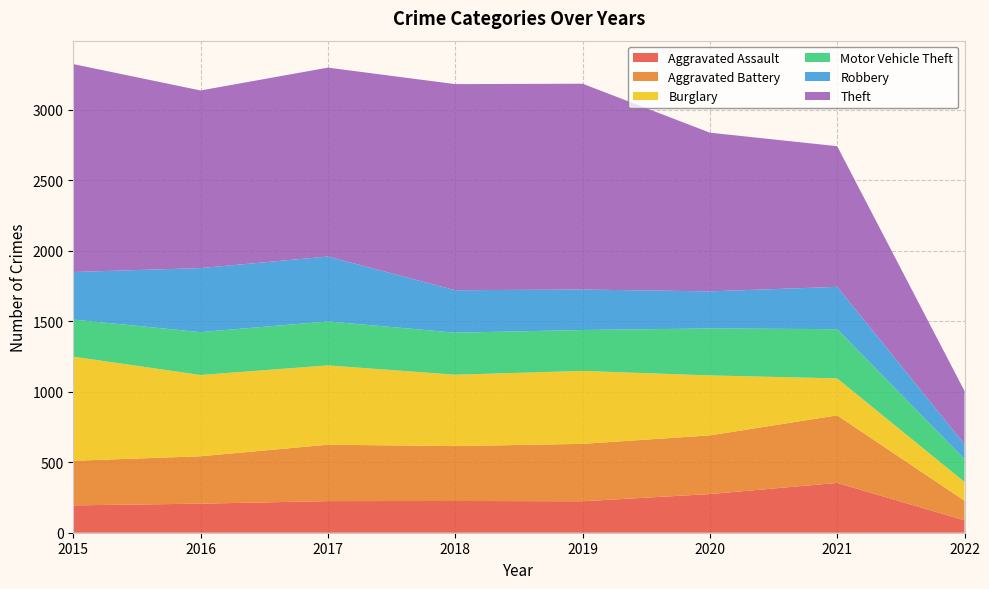

Reading left to right, transcribe all the data shown in this chart.

Aggravated Assault: 194	206	224	225	223	274	353	88
Aggravated Battery: 316	336	400	389	407	416	479	139
Burglary: 738	576	562	506	517	425	262	133
Motor Vehicle Theft: 263	304	312	298	290	333	349	162
Robbery: 337	454	460	301	287	263	300	106
Theft: 1474	1259	1339	1461	1459	1125	997	377